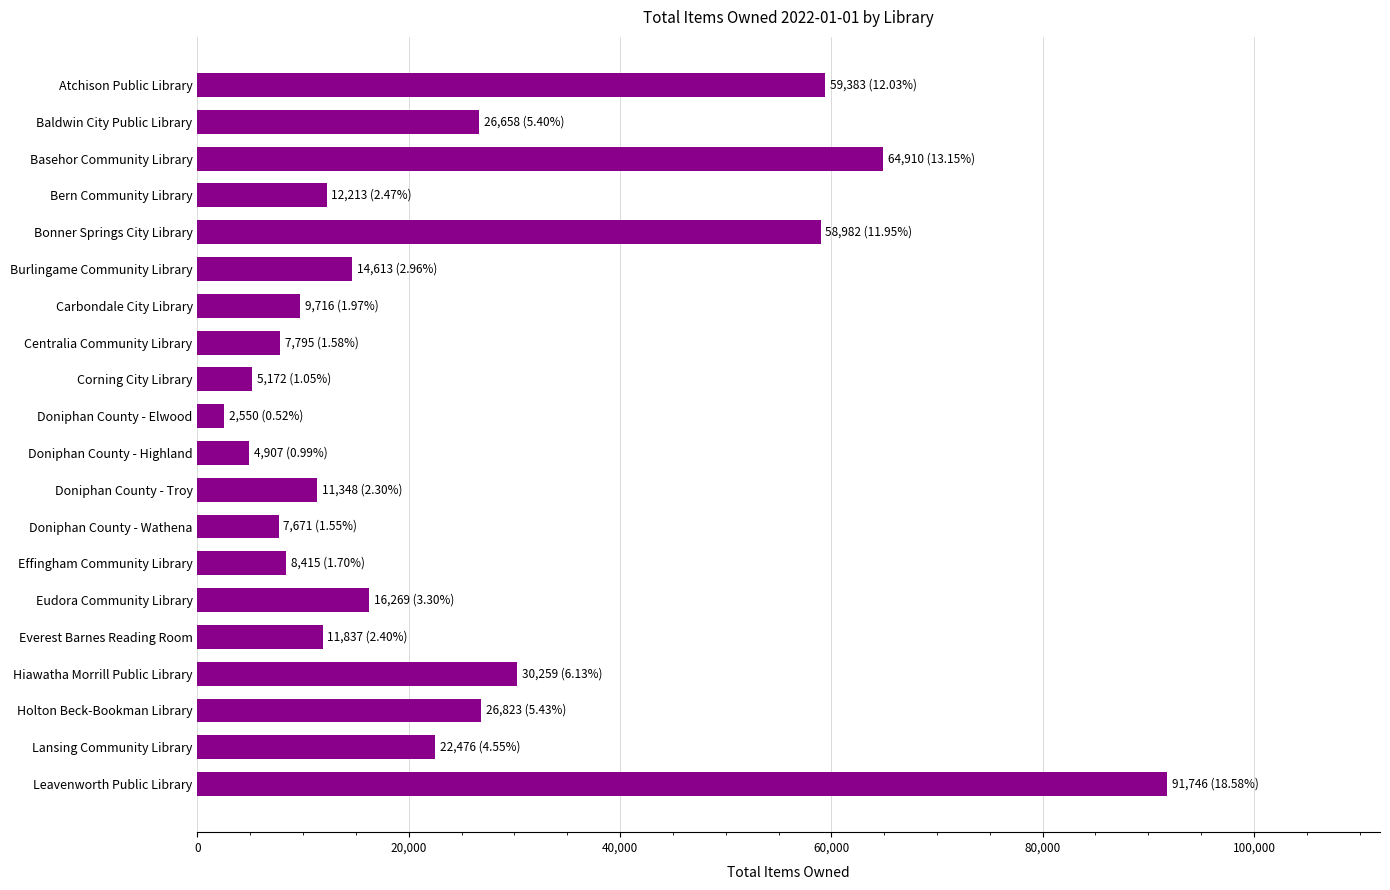

What is the change in value from Burlingame Community Library to Holton Beck-Bookman Library?

+12210